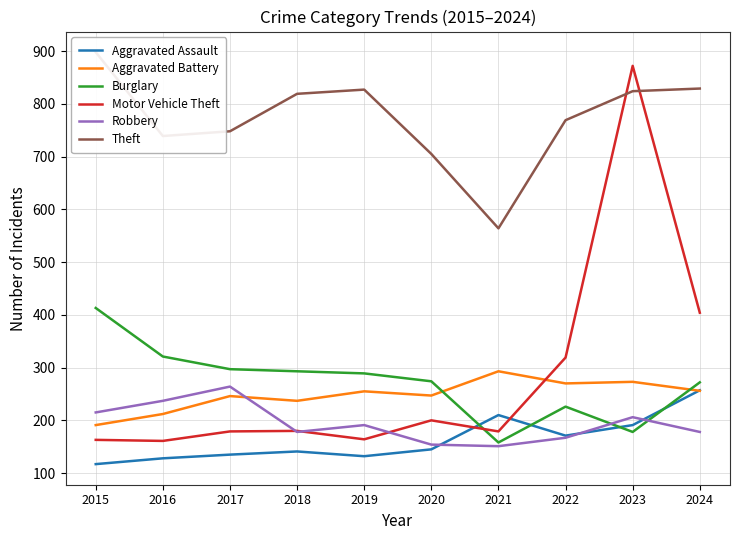

The value of Theft at 2017 is 332. True or false?

False